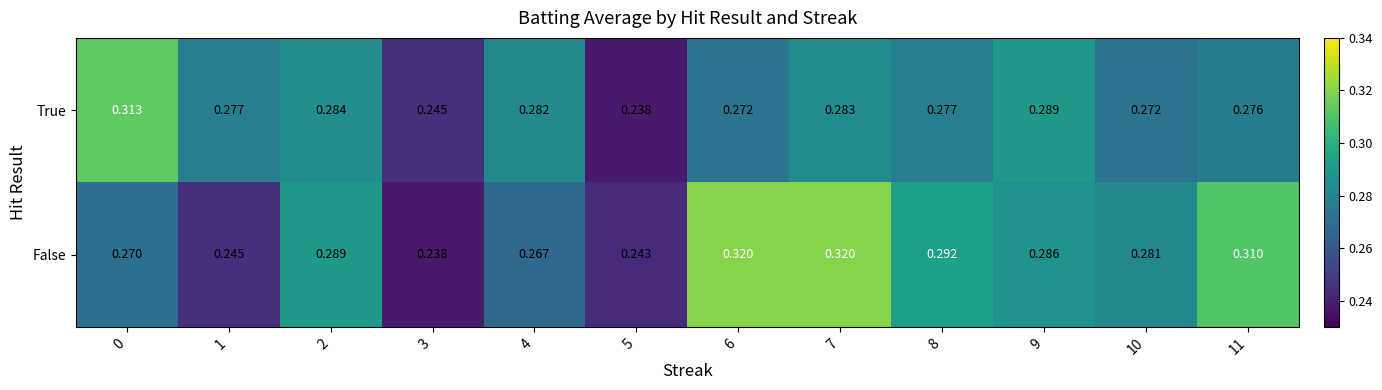

Which series has the widest spread of values?

False